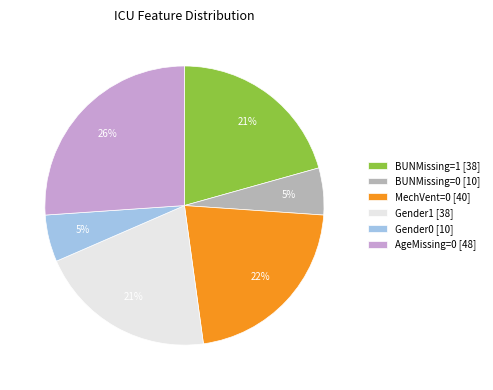

True or false: AgeMissing=0 [48] accounts for 26% of the total.

True